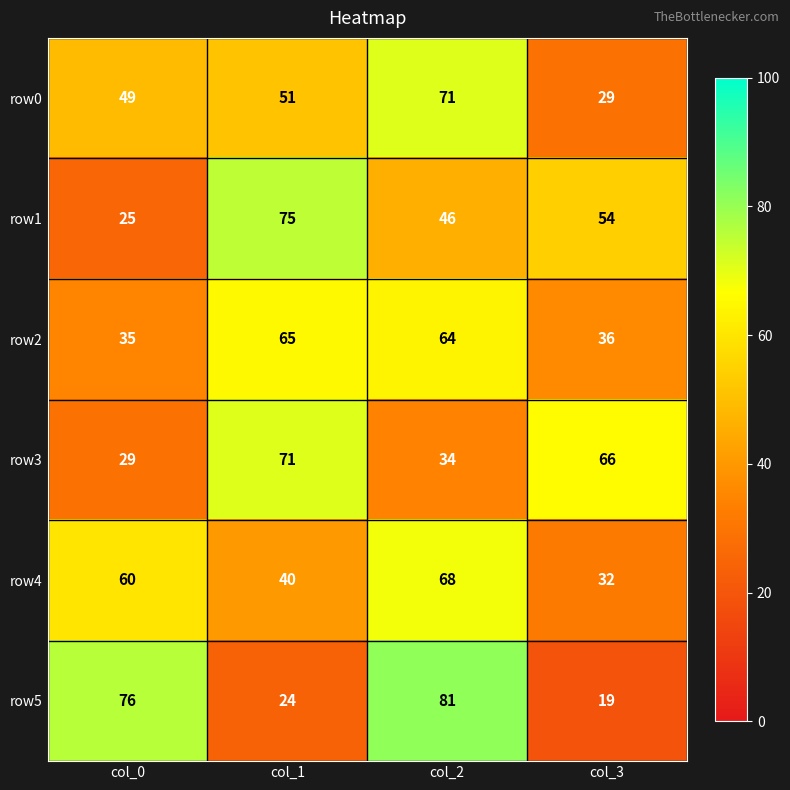

How many data points does each series have?

4